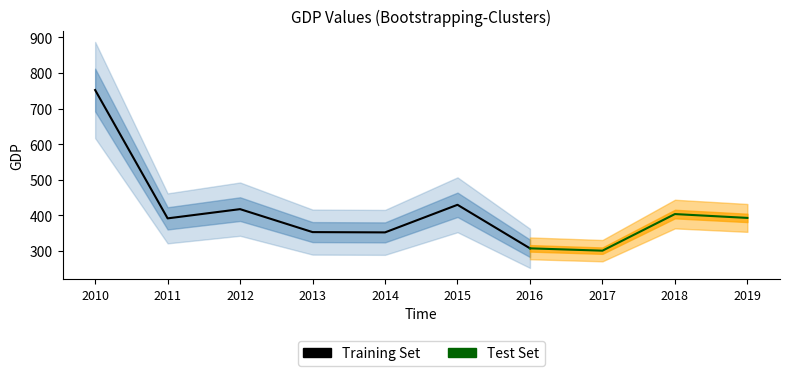

Reading left to right, transcribe all the data shown in this chart.

2010-04-15=752.1	2011-04-15=390.9	2012-04-15=416.9	2013-04-15=352.3	2014-04-15=351.5	2015-04-15=429.1	2016-04-15=306.6	2017-04-15=300.0	2018-04-15=403.0	2019-04-15=392.2